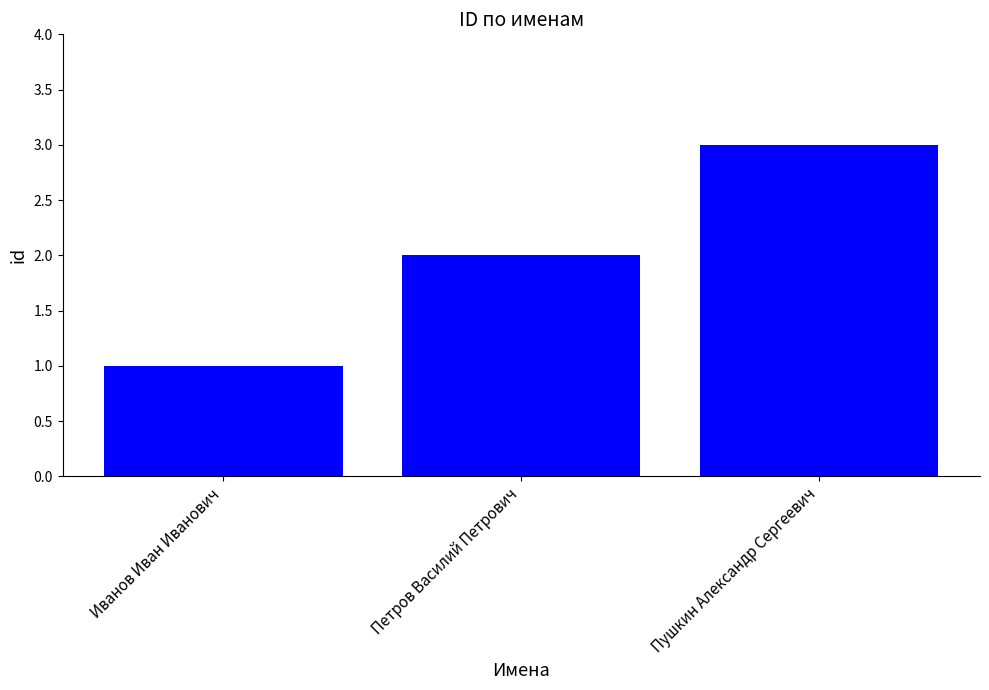

How many values are between 1 and 3?

3